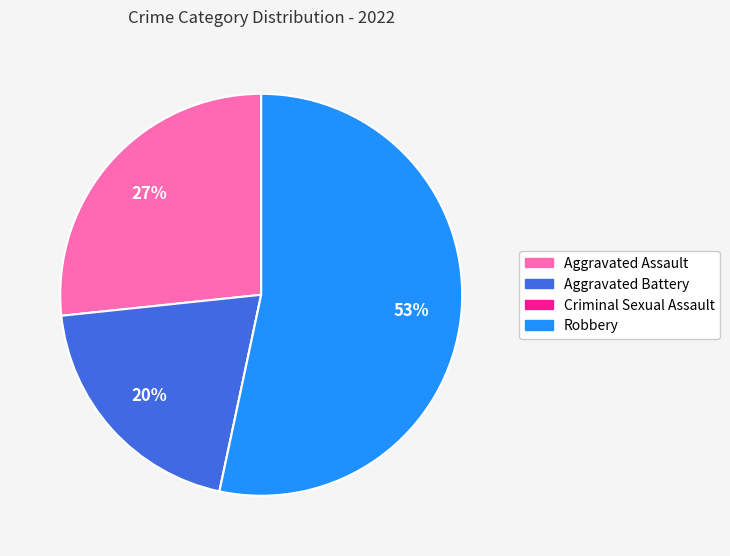

What percentage is the Aggravated Battery slice, to the nearest percent?

20%